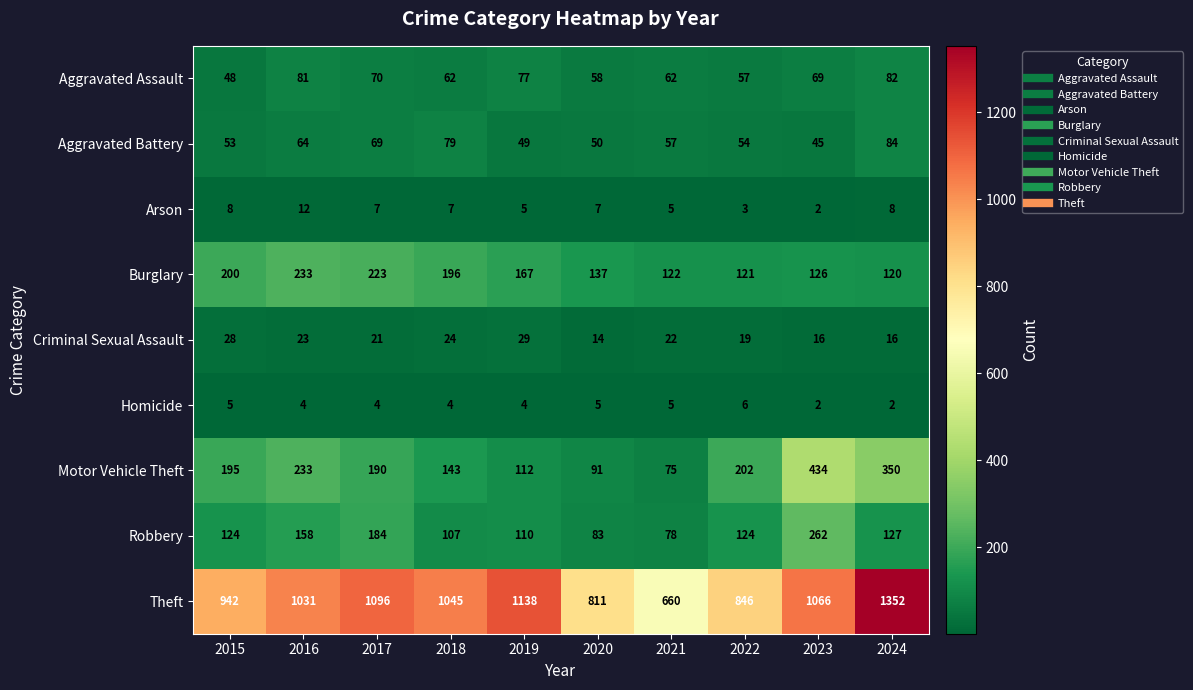

What is the difference between the second highest and minimum values in the Motor Vehicle Theft series?

275